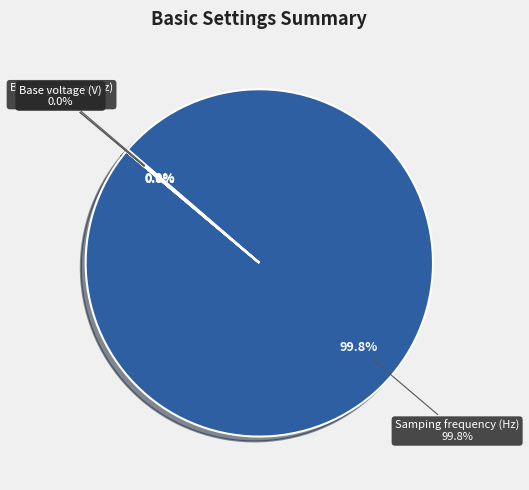

How many slices are in this pie chart?

4